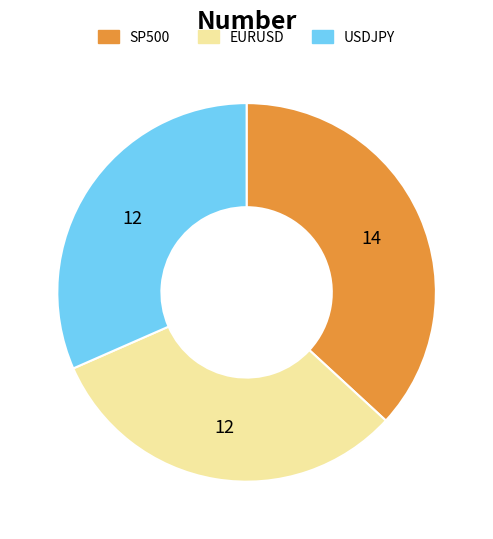

Count the number of slices in the pie.

3